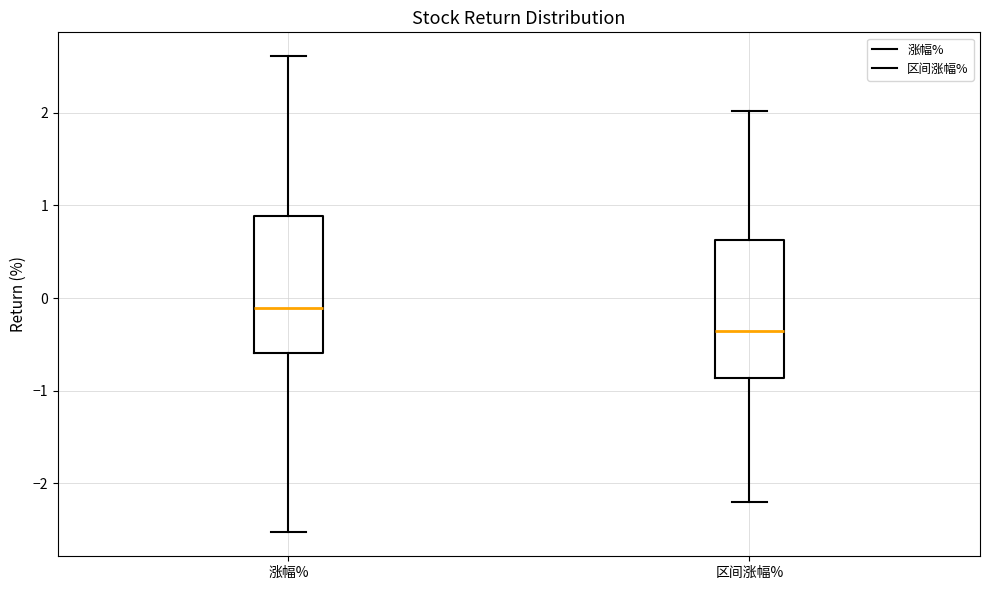

Reading left to right, transcribe this box plot: for each box, give where its median line is, the range the box spans, and where its two whiskers end, as read against the y-axis. The values are not printed on the chart, so give them approximately, as read against the axis.

涨幅%: median -0.1, box -0.6 to 0.9, whiskers -2.5 to 2.6
区间涨幅%: median -0.4, box -0.9 to 0.6, whiskers -2.2 to 2.0